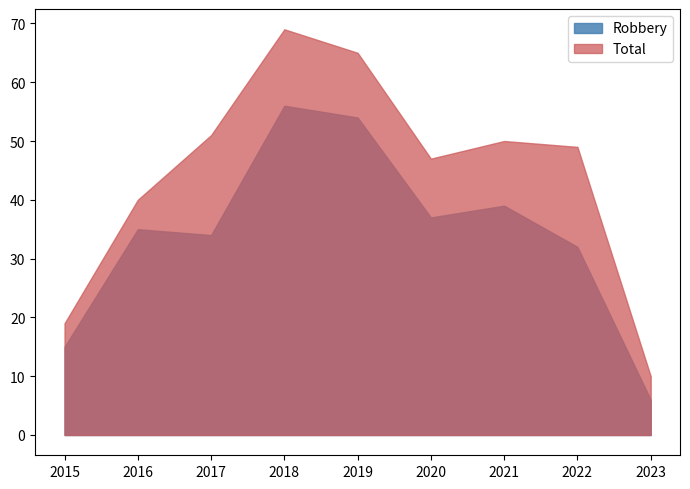

Reading right to left, what are all the values shown in this chart?

Robbery: 2023=6	2022=32	2021=39	2020=37	2019=54	2018=56	2017=34	2016=35	2015=15
Total: 2023=10	2022=49	2021=50	2020=47	2019=65	2018=69	2017=51	2016=40	2015=19